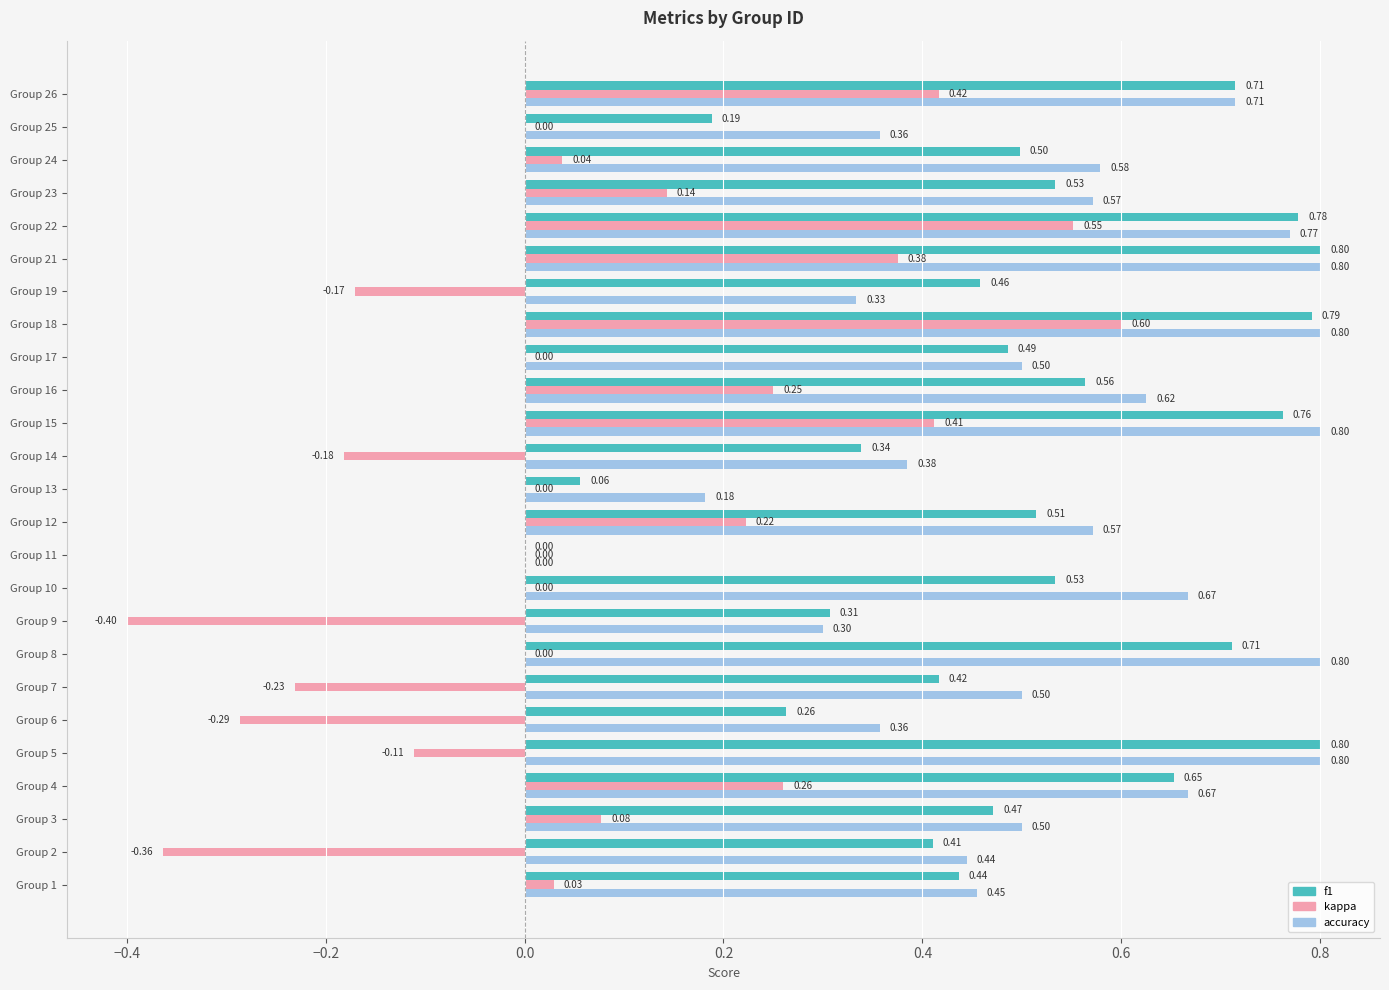

Which series changed the most between Group 16 and Group 25?

f1